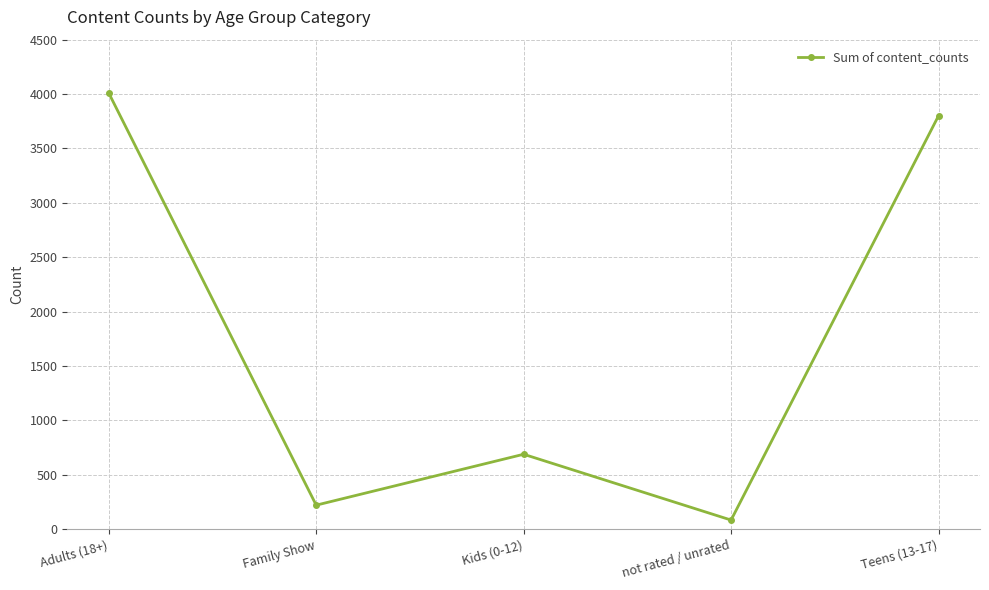

What position from the left is Kids (0-12)?

3